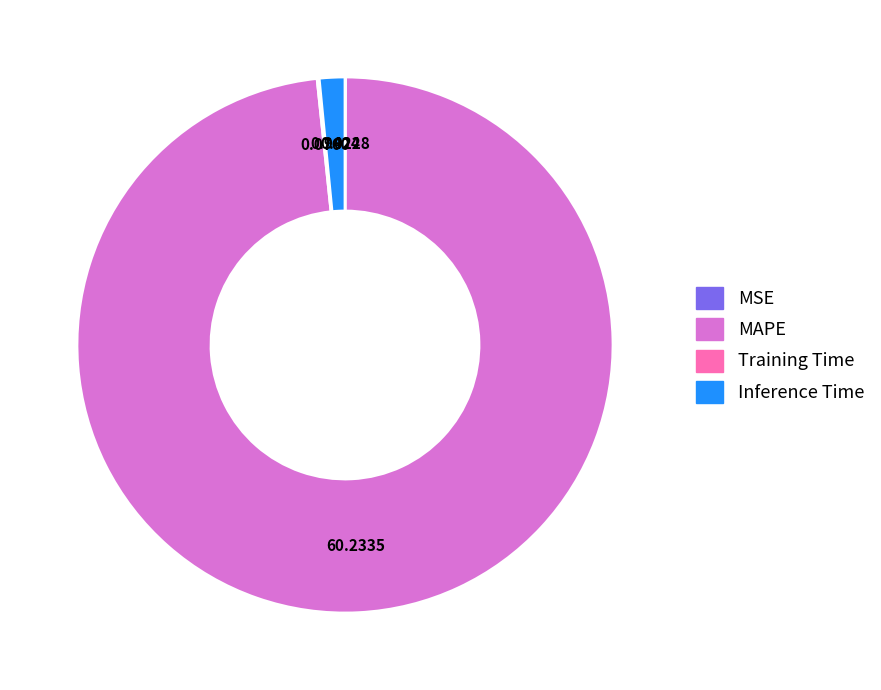

Which slice is the largest?

MAPE